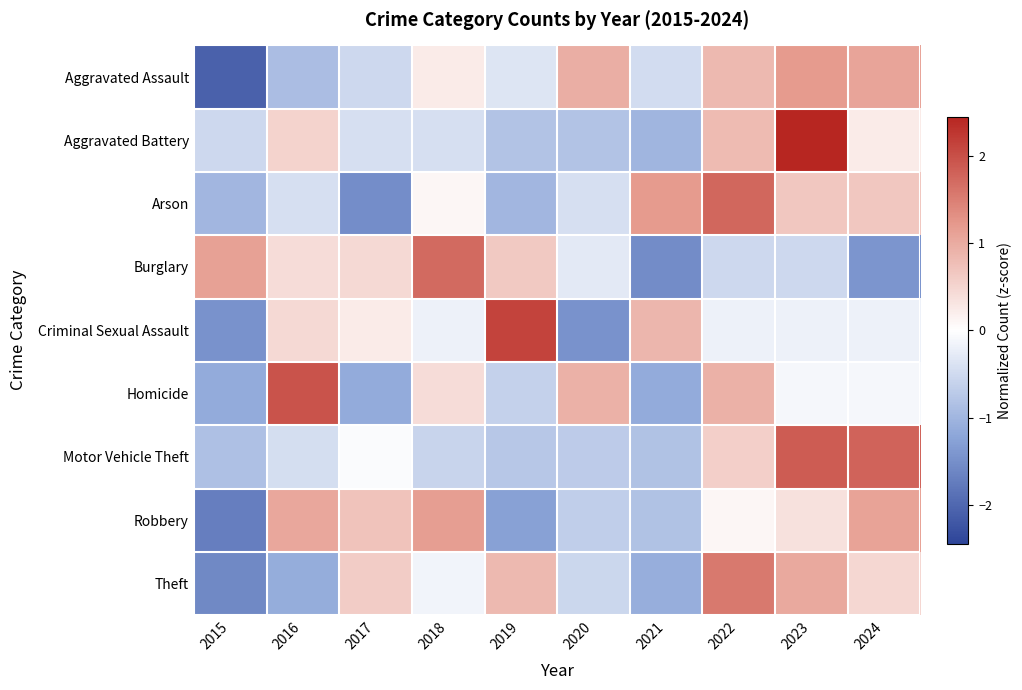

At how many categories does at least one series exceed 1?

8